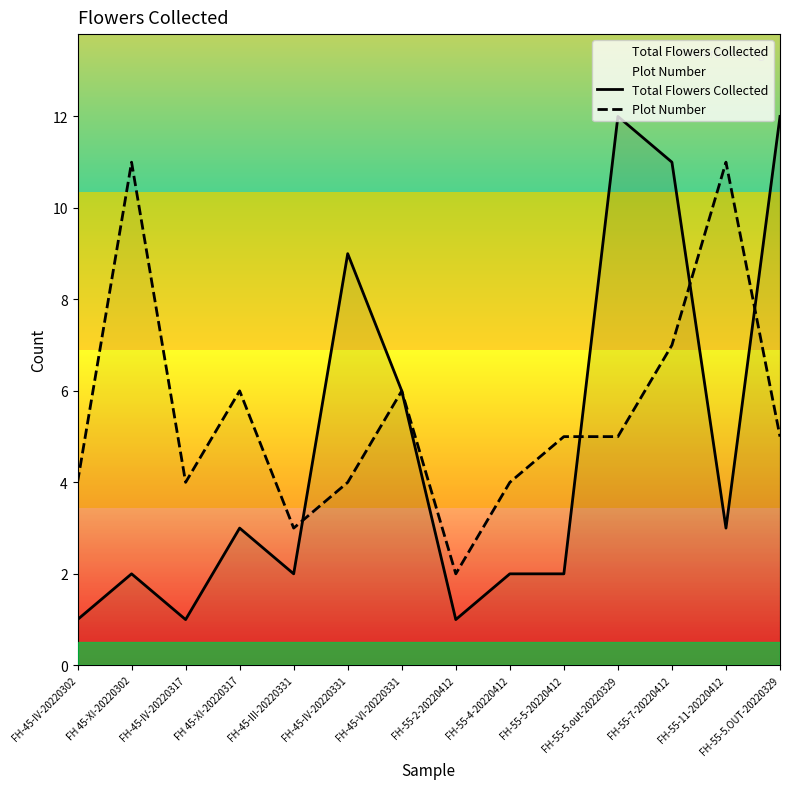

Where is Total Flowers Collected nearest to the value 6?

FH-45-VI-20220331